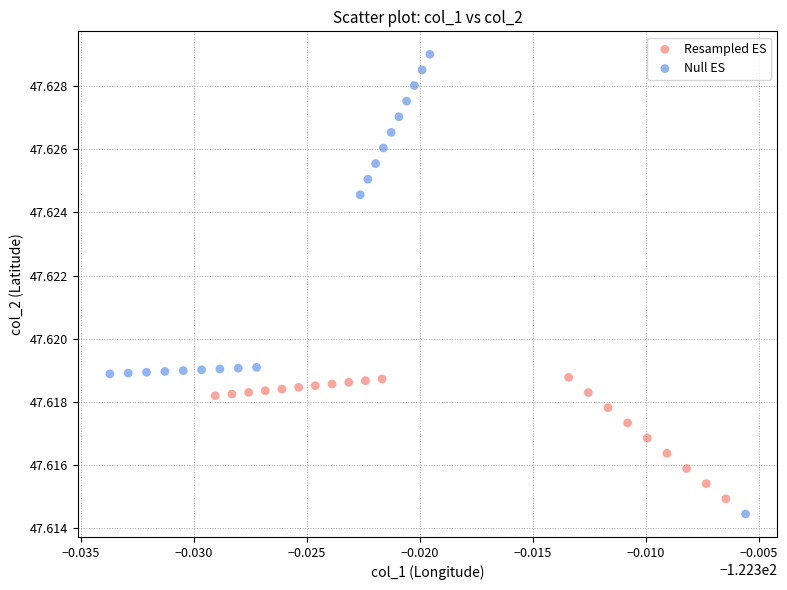

Which series contains the highest Y value?

Null ES